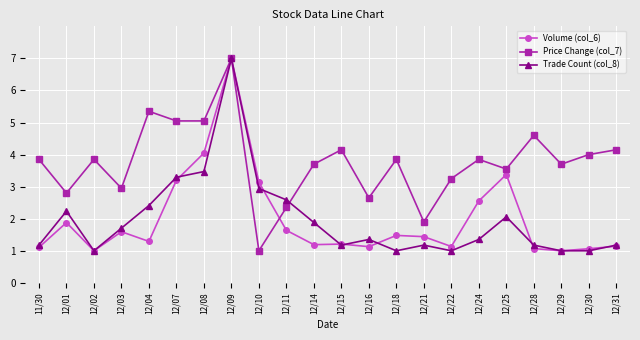

What is the label of the 7th point from the left?

12/08